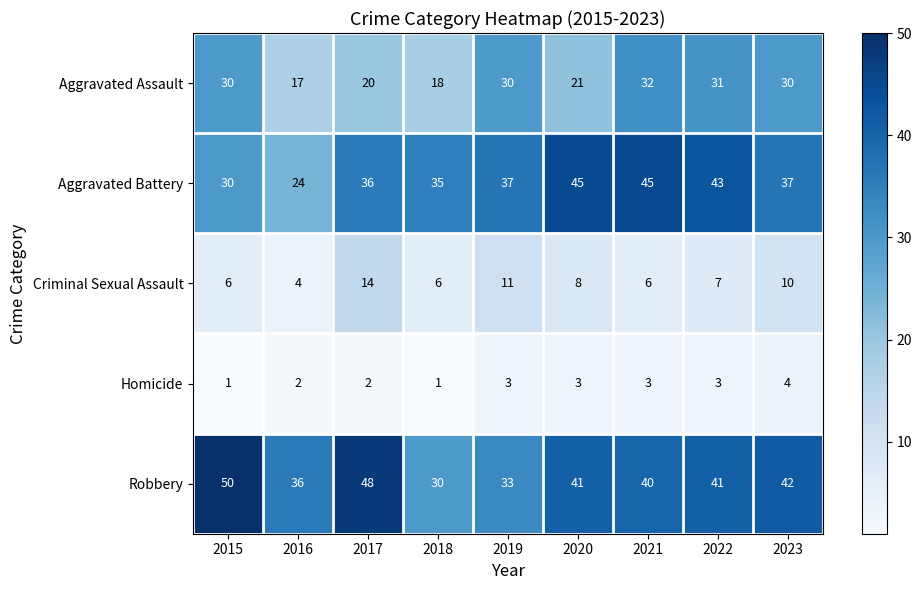

What is the difference between the maximum and minimum values in the Homicide series?

3